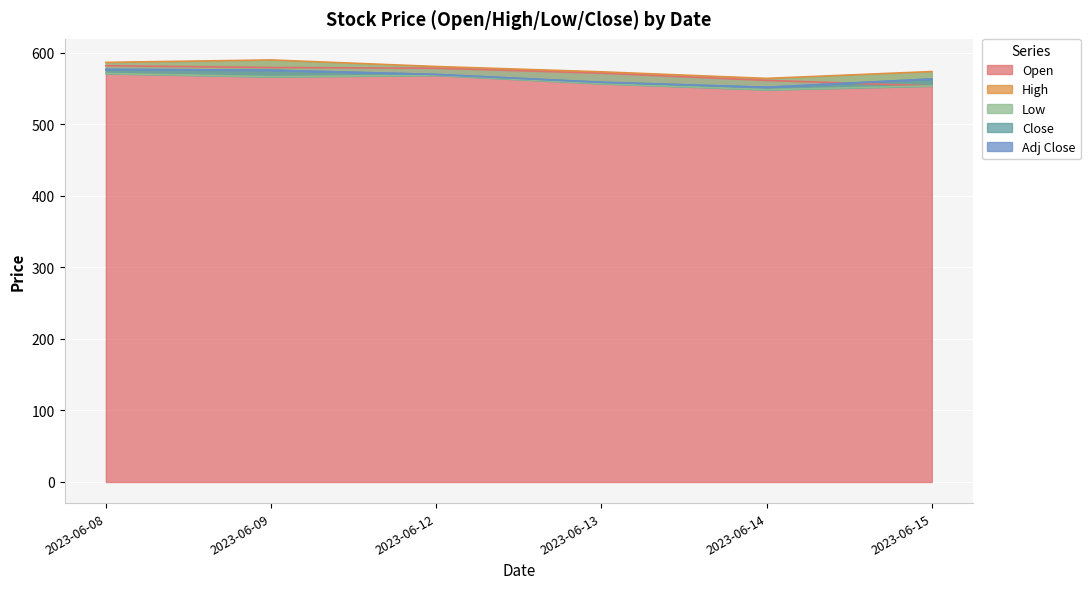

What is the highest value of the Adj Close series?

577.0